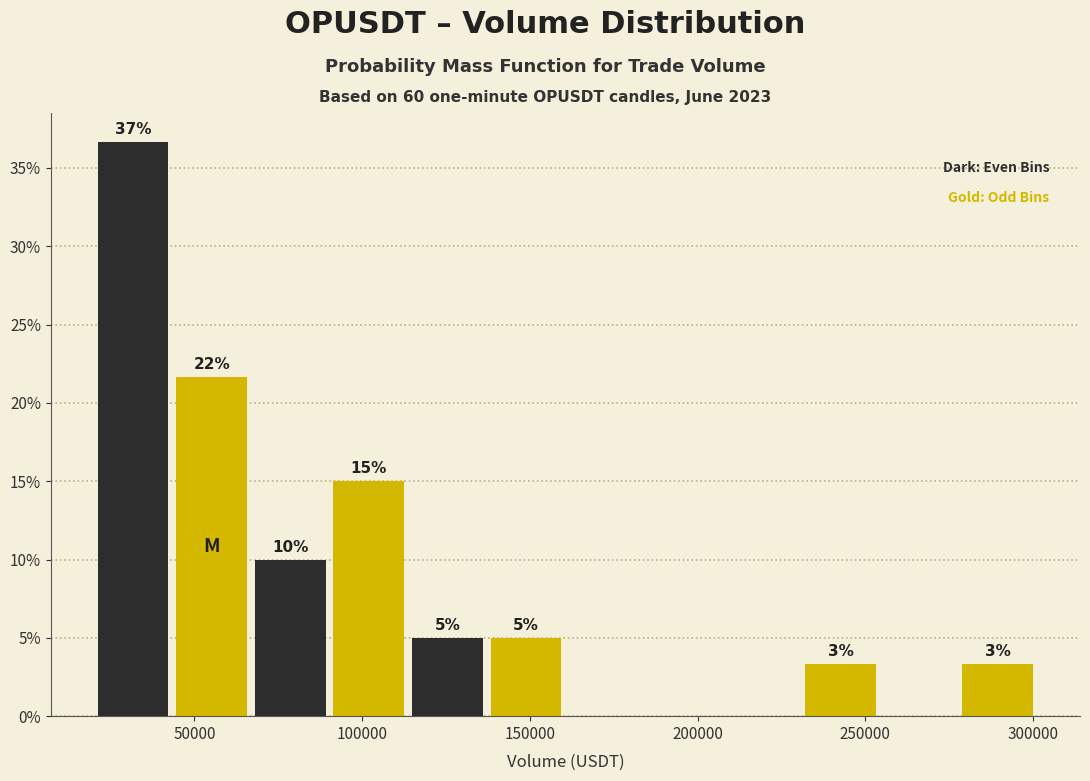

Over which range of the x-axis is the bar tallest?

20000 to 45000